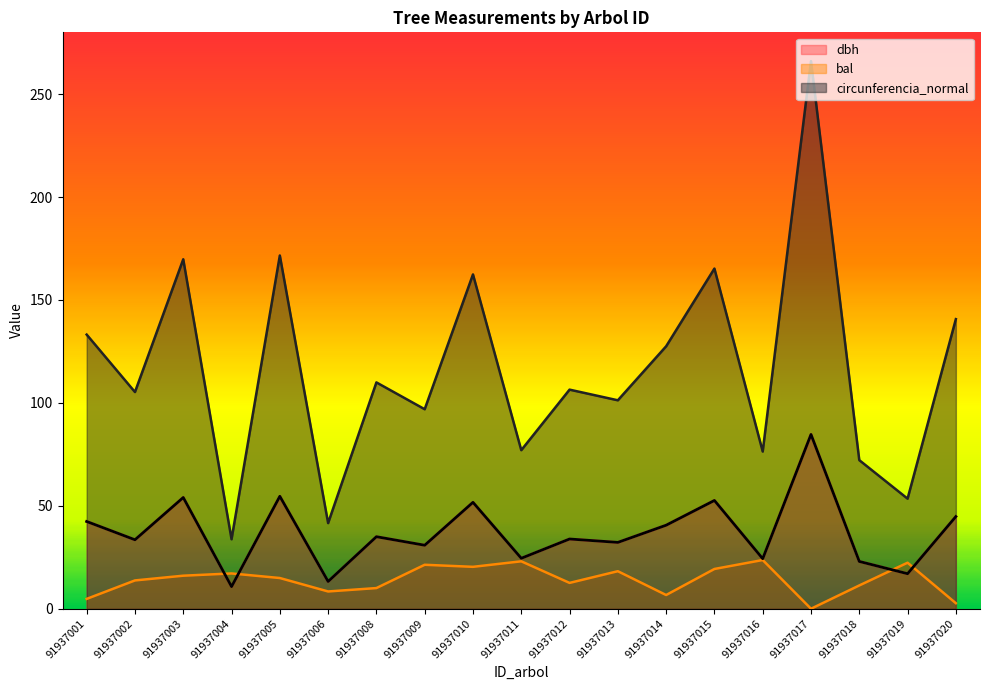

Reading right to left, list all the values displayed in this chart.

dbh: 91937020=44.8	91937019=17.0	91937018=23.0	91937017=84.7	91937016=24.3	91937015=52.6	91937014=40.6	91937013=32.2	91937012=33.9	91937011=24.5	91937010=51.7	91937009=30.8	91937008=35.0	91937006=13.2	91937005=54.6	91937004=10.7	91937003=54.0	91937002=33.5	91937001=42.4
bal: 91937020=2.7	91937019=22.4	91937018=11.3	91937017=0.0	91937016=23.7	91937015=19.3	91937014=6.7	91937013=18.2	91937012=12.6	91937011=23.0	91937010=20.4	91937009=21.4	91937008=10.0	91937006=8.4	91937005=14.9	91937004=17.1	91937003=16.1	91937002=13.8	91937001=4.8
circunferencia_normal: 91937020=140.7	91937019=53.5	91937018=72.2	91937017=266.0	91937016=76.4	91937015=165.2	91937014=127.5	91937013=101.3	91937012=106.4	91937011=77.0	91937010=162.4	91937009=96.9	91937008=109.9	91937006=41.6	91937005=171.6	91937004=33.8	91937003=169.8	91937002=105.3	91937001=133.2